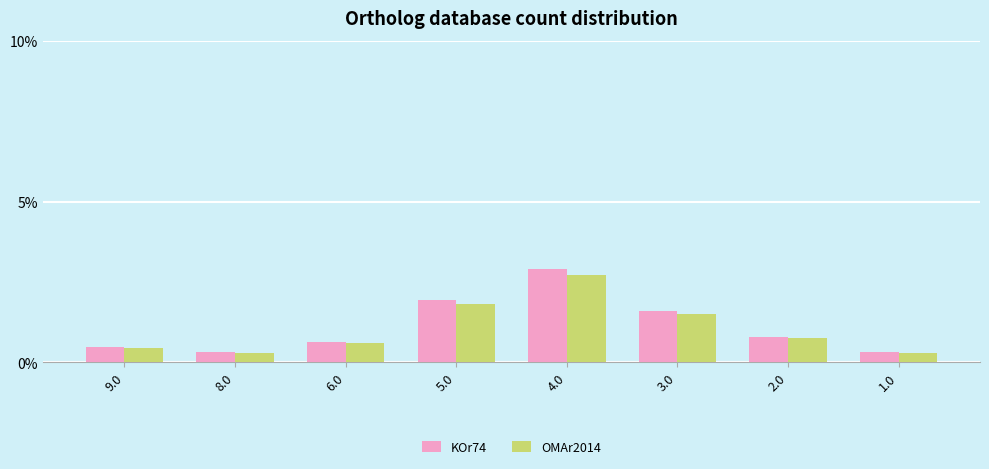

What is the value of the OMAr2014 bar at the 8th from the left?

0.3